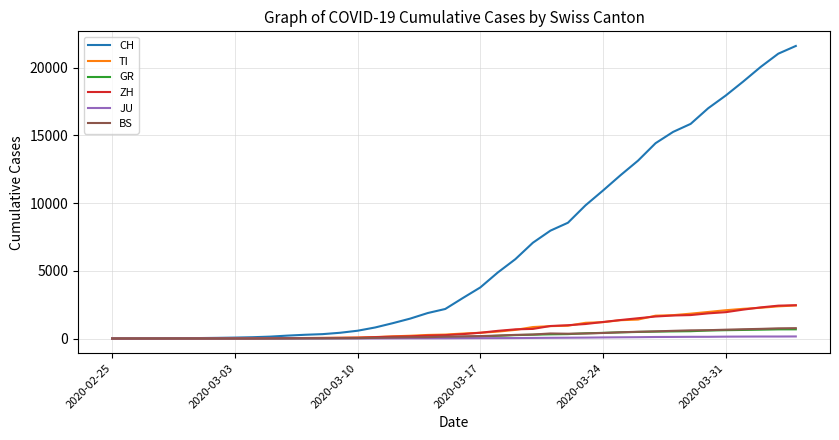

What is the greatest value displayed?

21605